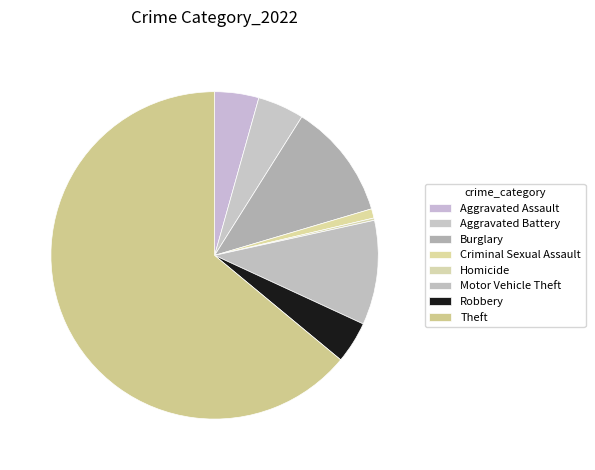

Between Theft and Aggravated Battery, which is larger?

Theft